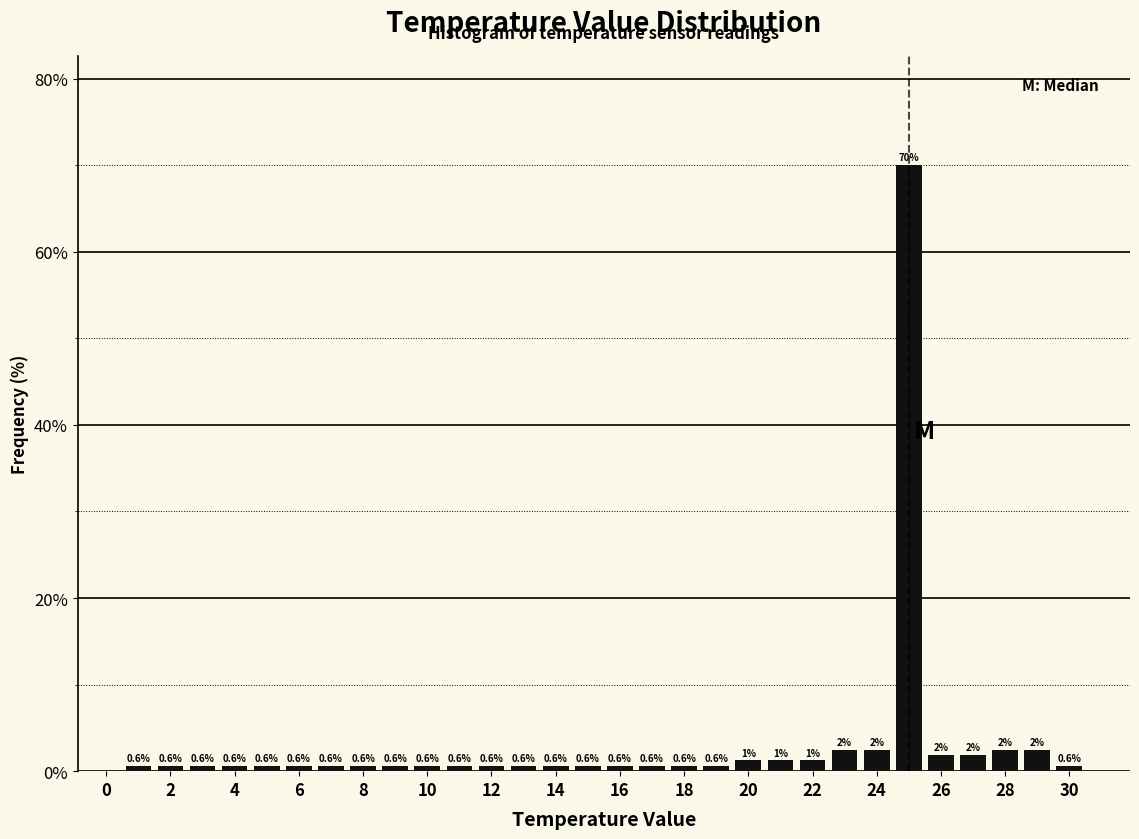

Which range on the x-axis has the tallest bar?

24.5 to 25.5